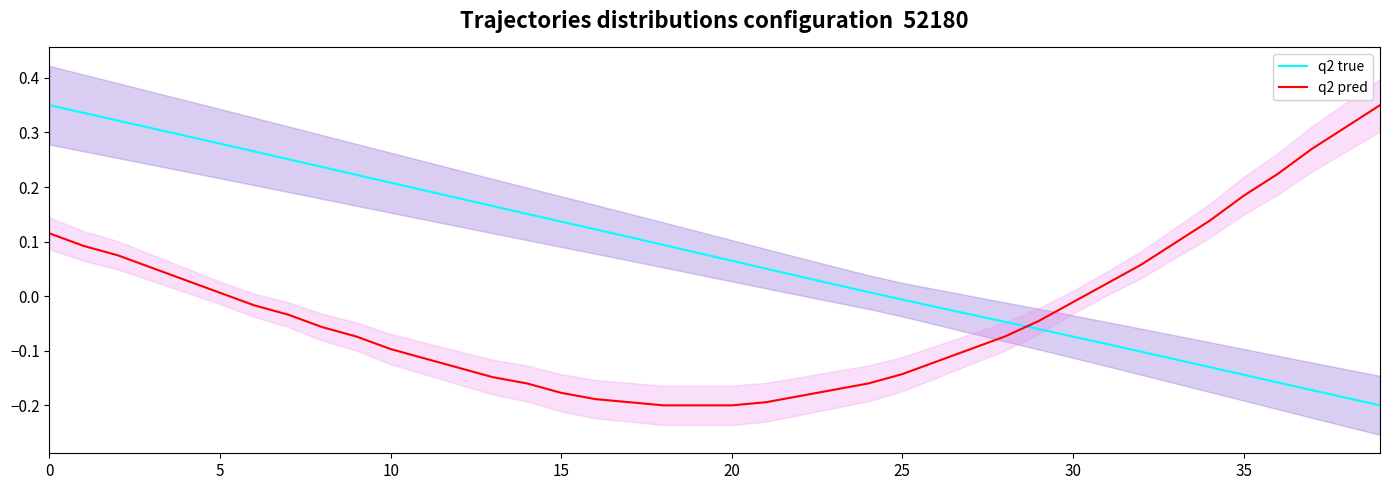

The value of q2 pred at 28 is -0.0. True or false?

False